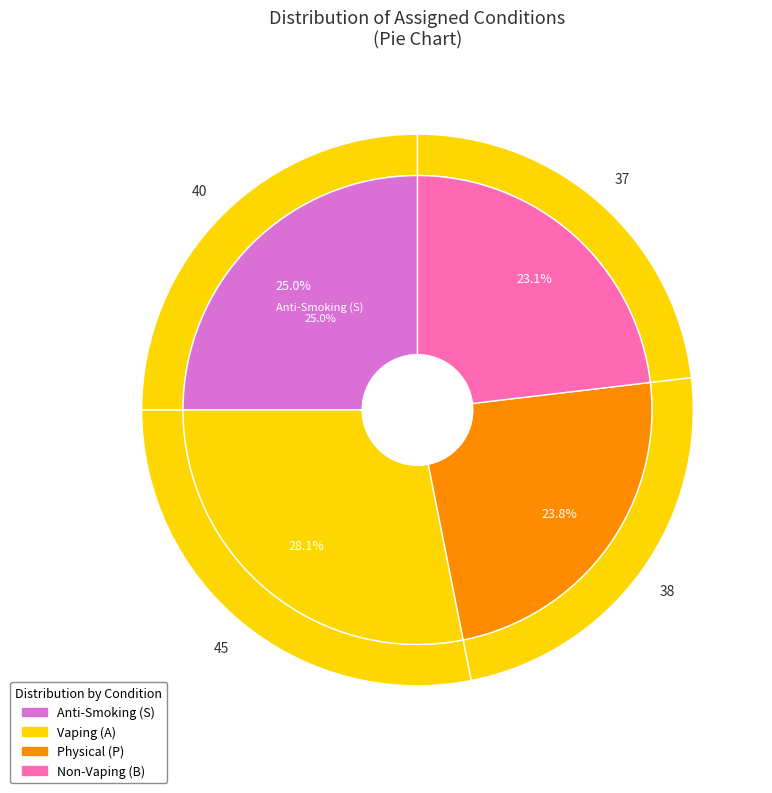

Count the number of slices in the pie.

4